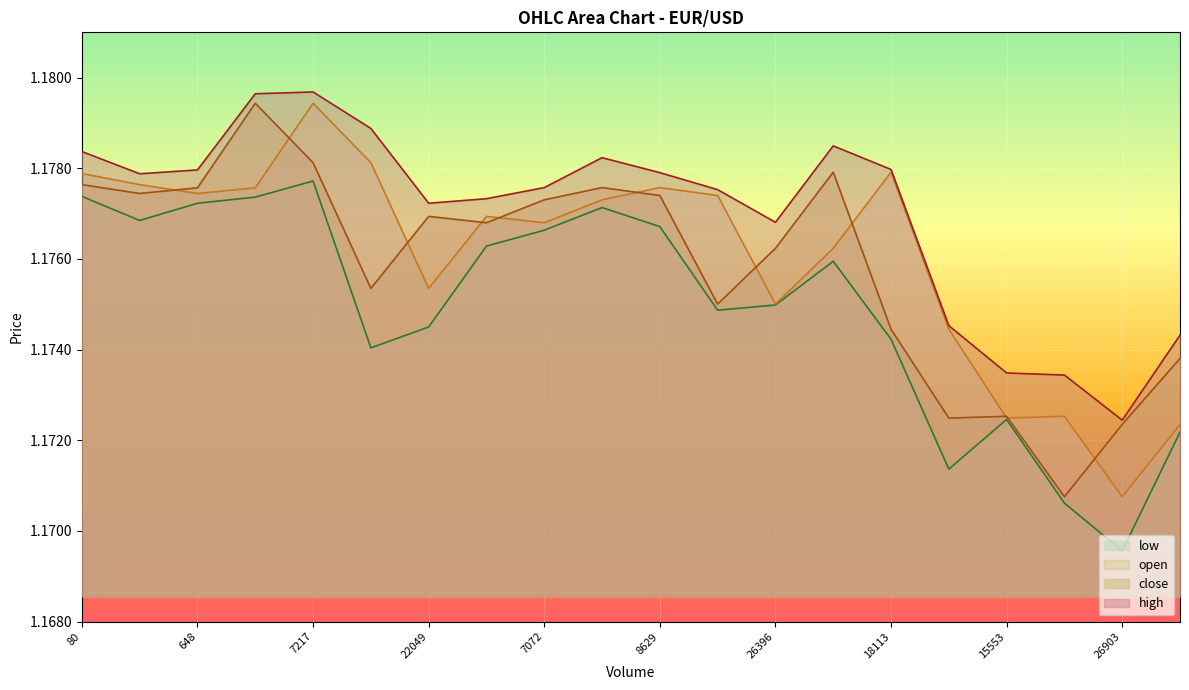

Is the value of high at 648 greater than the value of low at 8629?

Yes